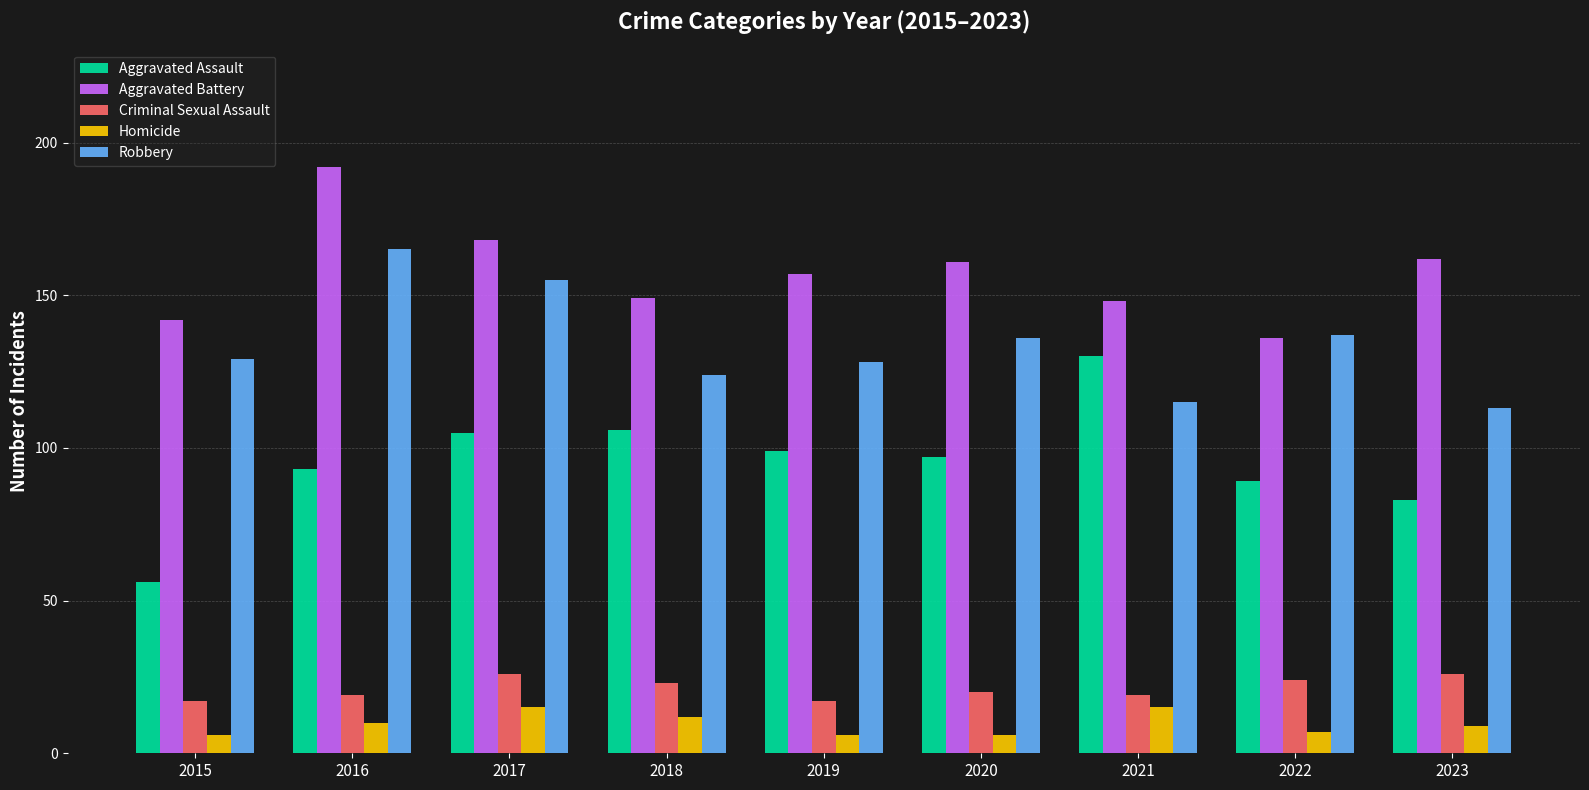

Reading right to left, extract all data points from this chart.

Aggravated Assault: 83	89	130	97	99	106	105	93	56
Aggravated Battery: 162	136	148	161	157	149	168	192	142
Criminal Sexual Assault: 26	24	19	20	17	23	26	19	17
Homicide: 9	7	15	6	6	12	15	10	6
Robbery: 113	137	115	136	128	124	155	165	129